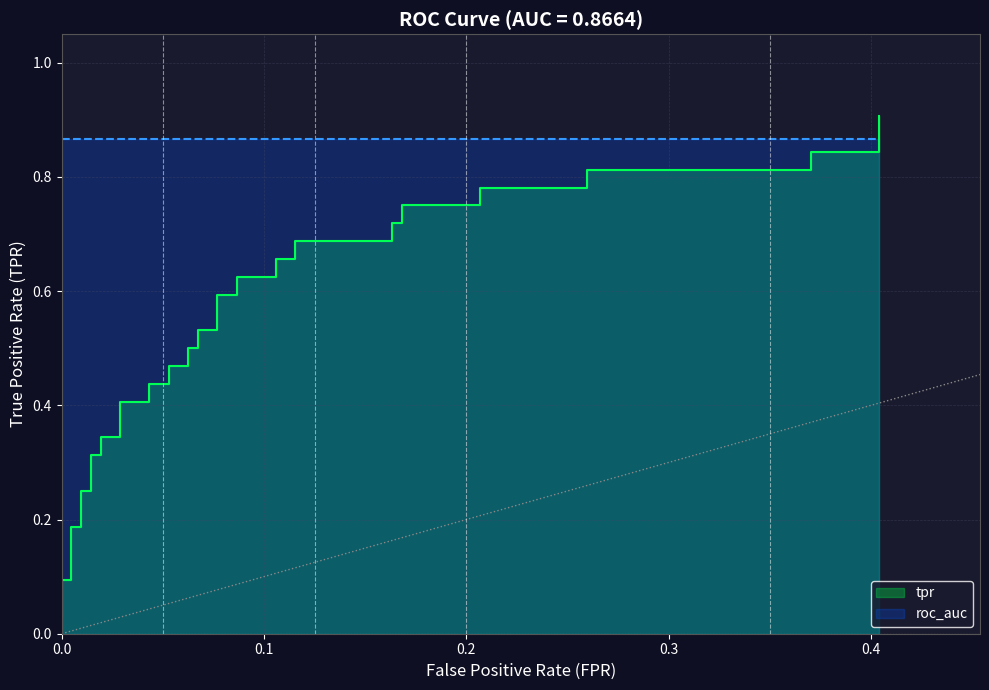

What is the value of the 13th point from the left?

0.4